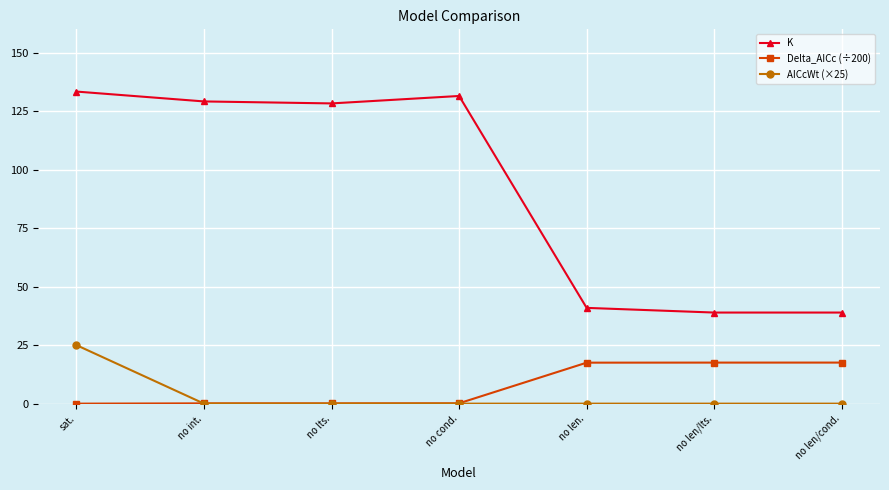

True or false: K and Delta_AICc (÷200) cross at least once.

False